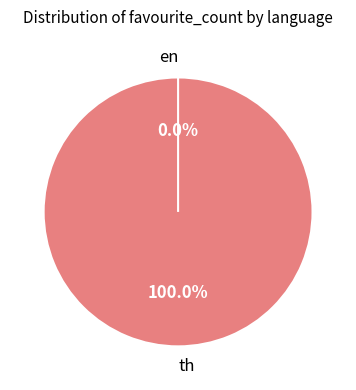

Combined, do th and en account for over 50%?

Yes